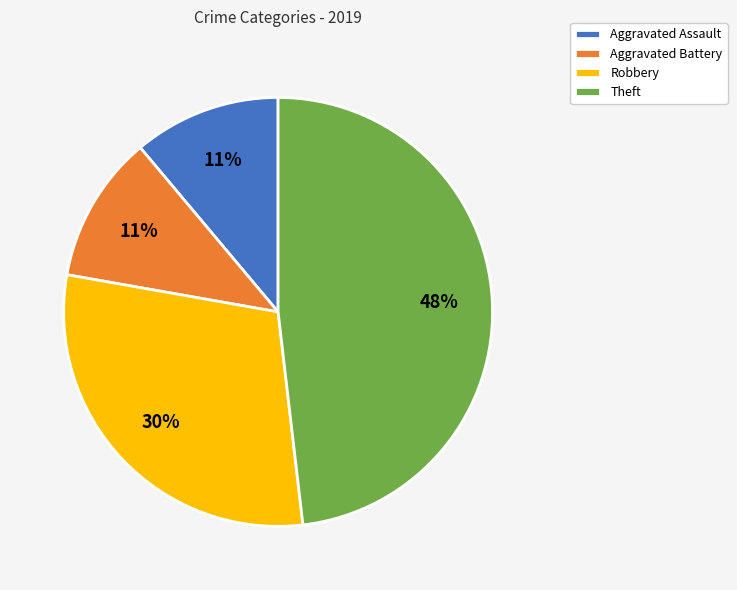

What percentage is the Aggravated Assault slice, to the nearest percent?

11%